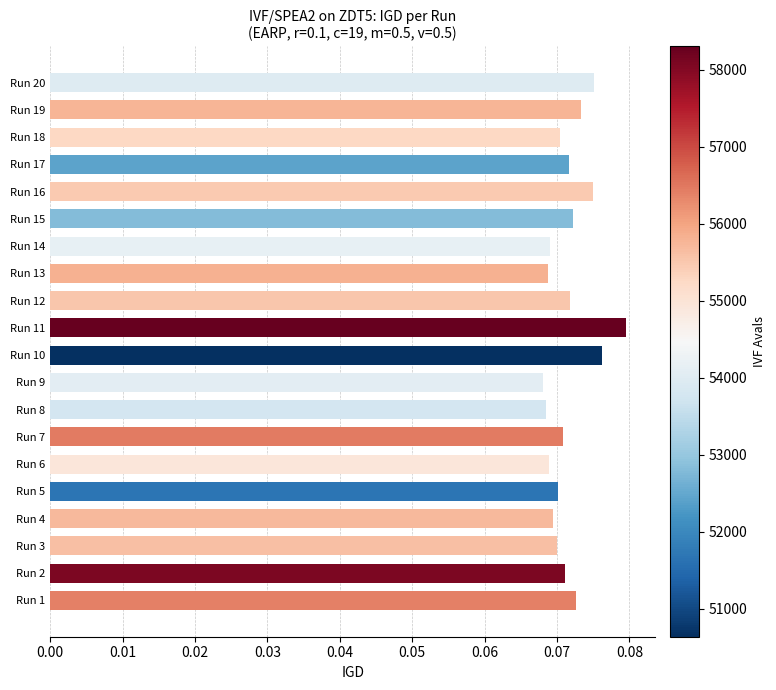

Which label corresponds to the largest value in the chart?

Run 11